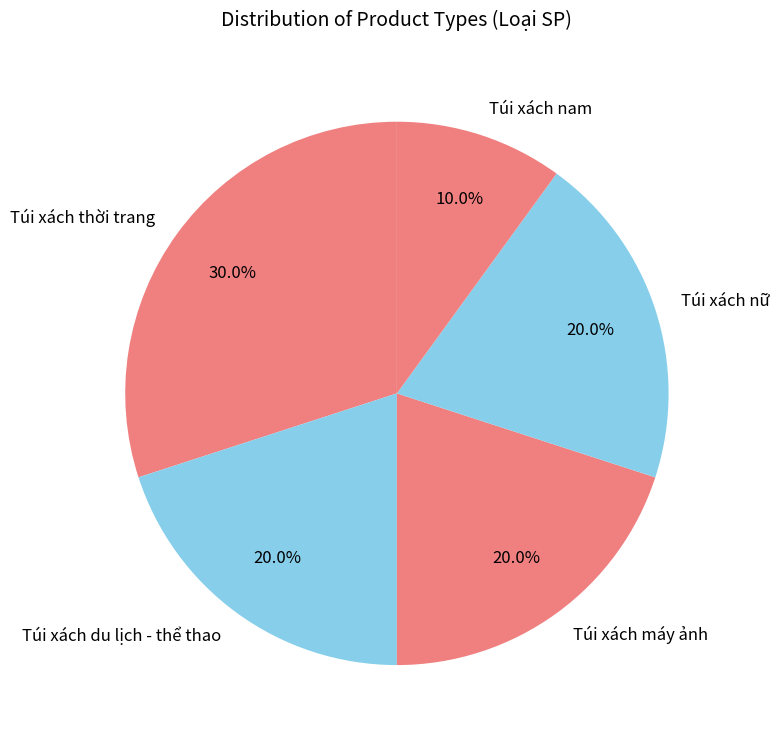

Does Túi xách du lịch - thể thao account for over 50% of the chart?

No